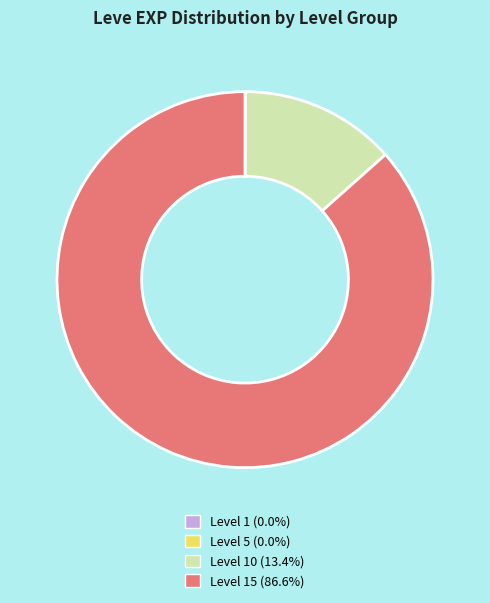

Approximately how many times larger is the value at Level 15 (86.6%) compared to Level 10 (13.4%)?

6.5